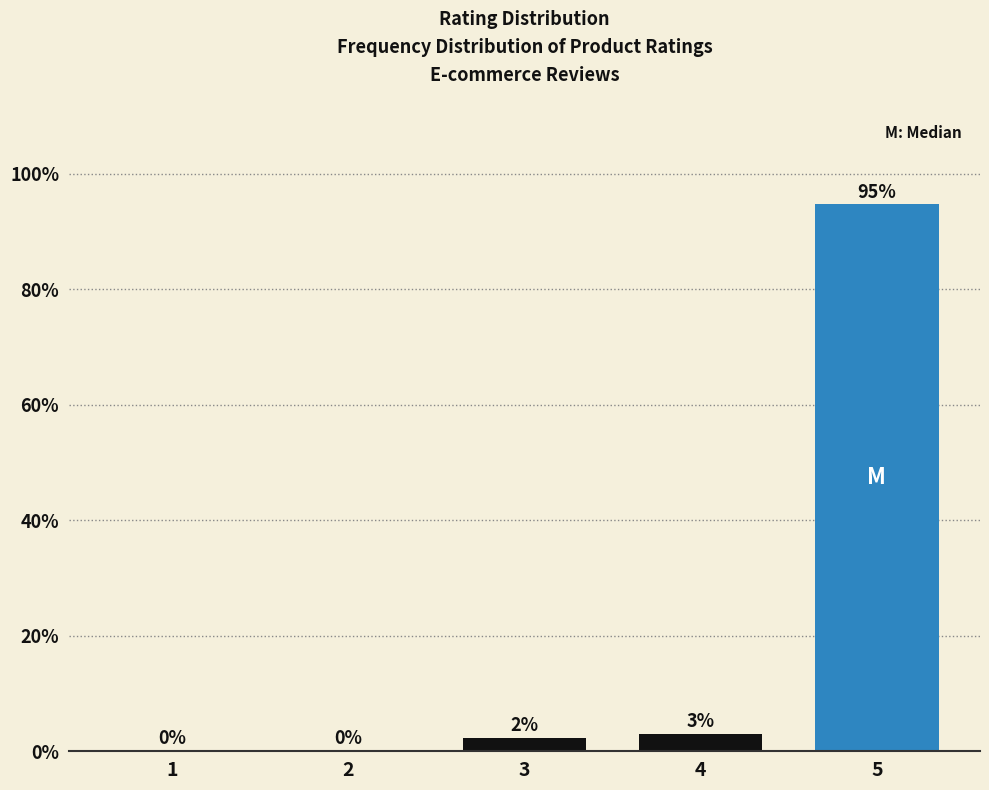

What is the approximate value at 5?

94.7